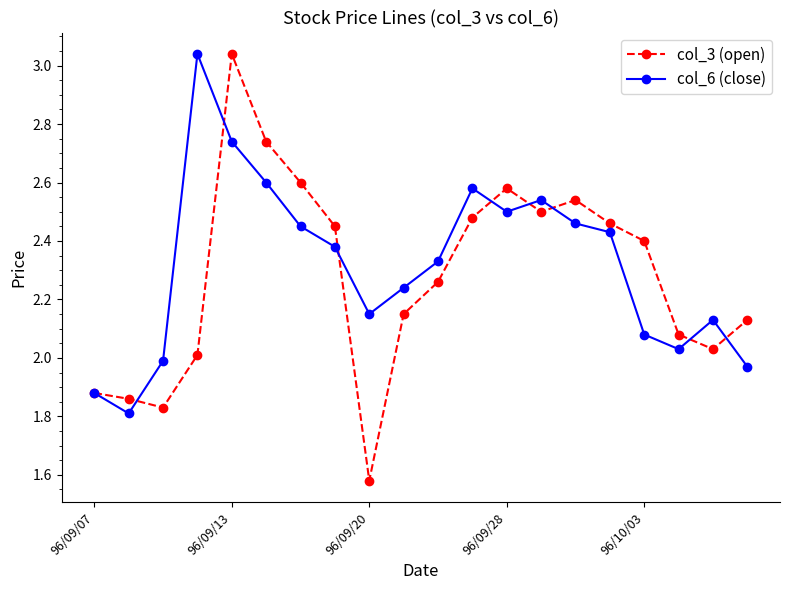

True or false: col_6 (close) has more than 1 points higher than both neighbors.

True